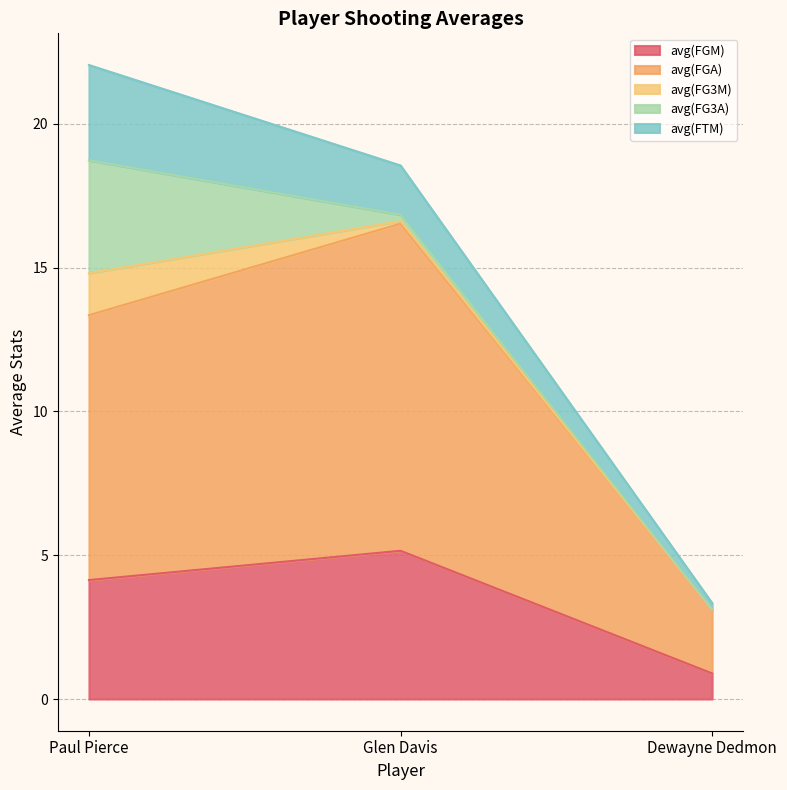

What is the value of the avg(FGA) point at the 1st from the left?

9.2